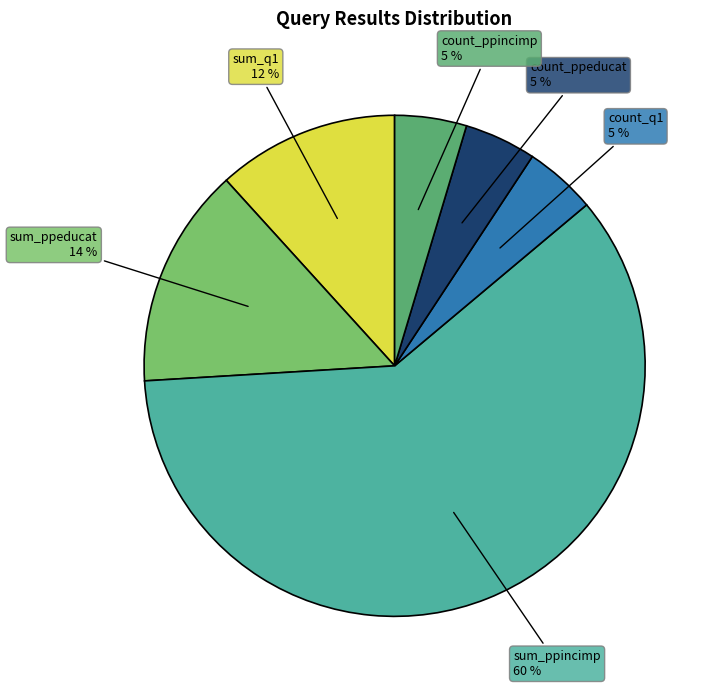

What percentage is the count_ppeducat slice, to the nearest percent?

5%